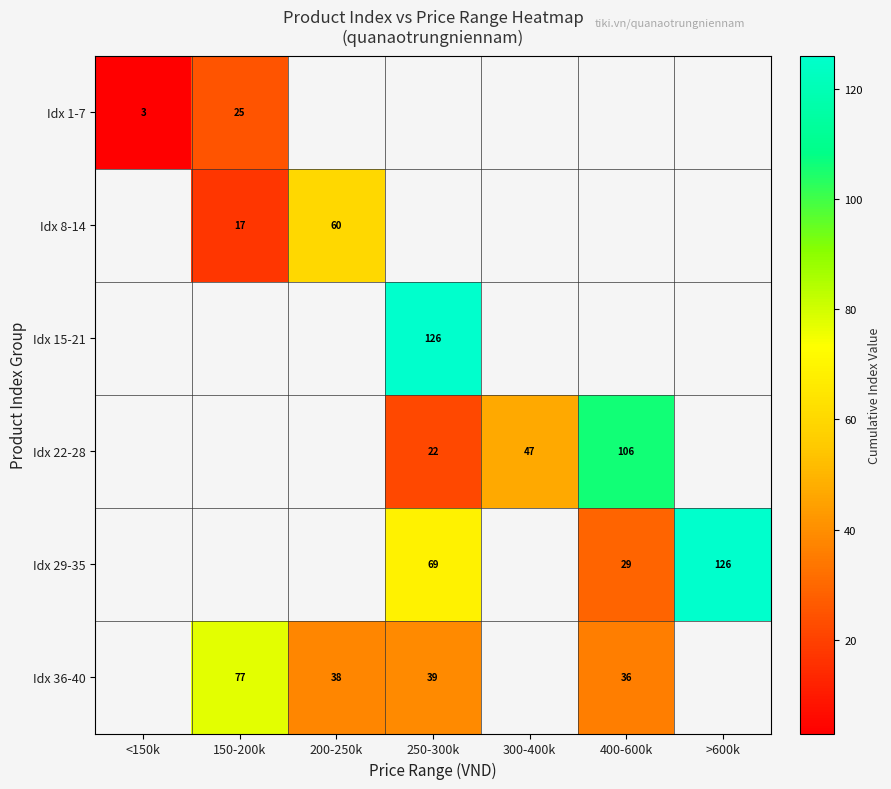

What is the maximum value shown in the chart?

126.0